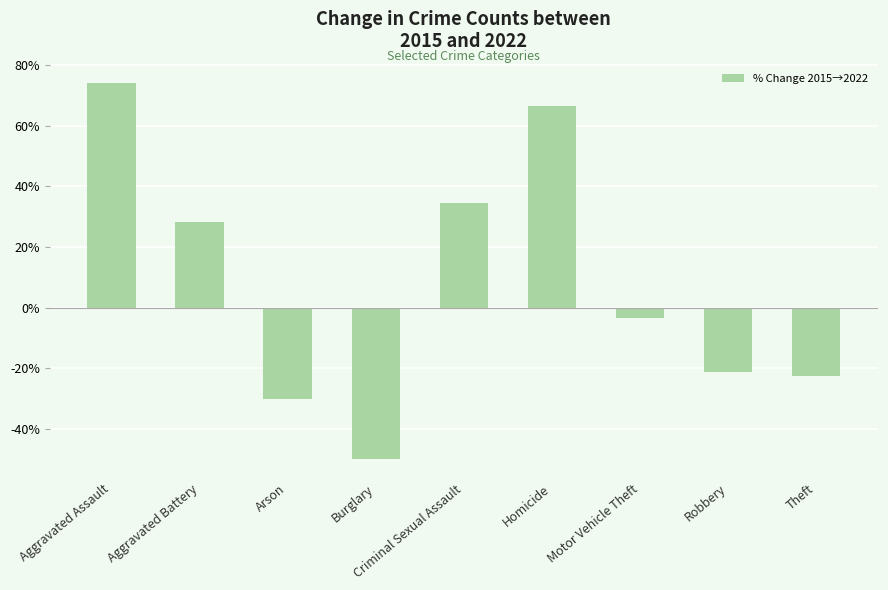

Between Motor Vehicle Theft and Burglary, which is larger?

Motor Vehicle Theft